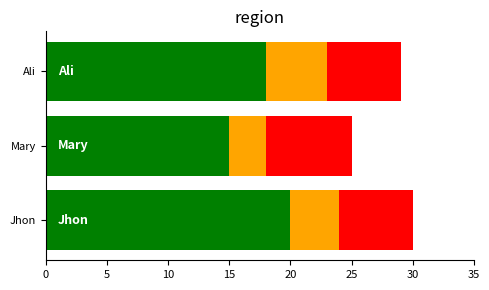

What is the total value across all series at Mary?

25